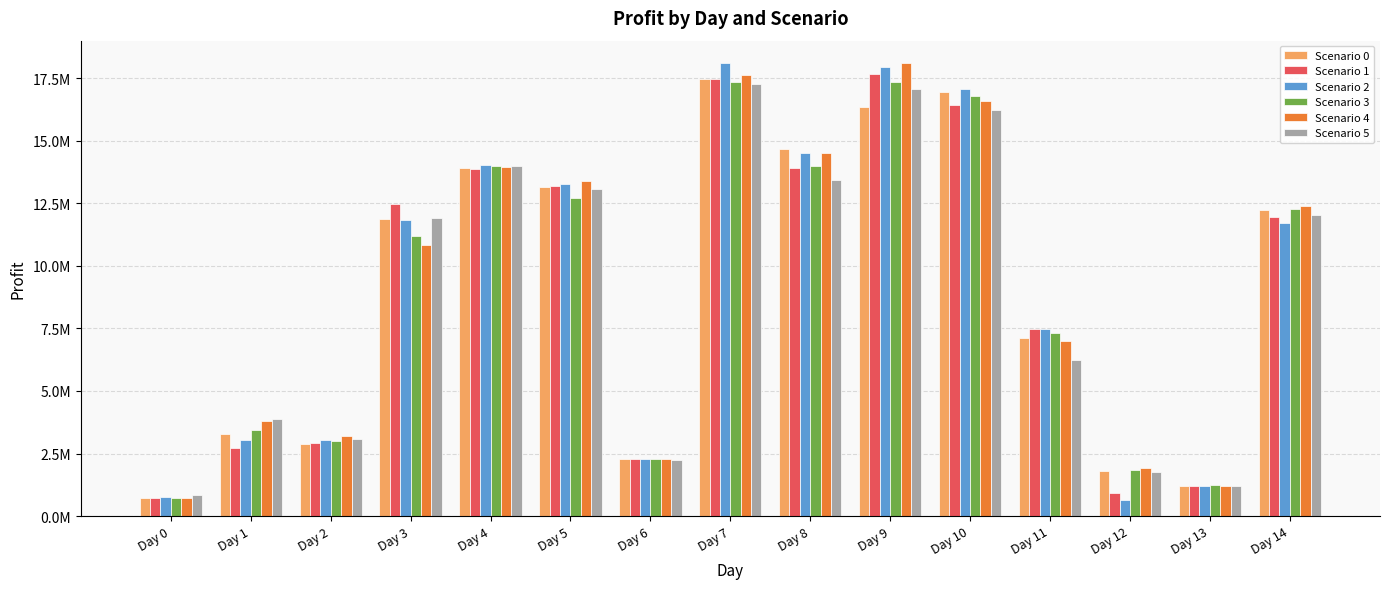

Are the bars grouped side by side (vs. stacked)?

Yes